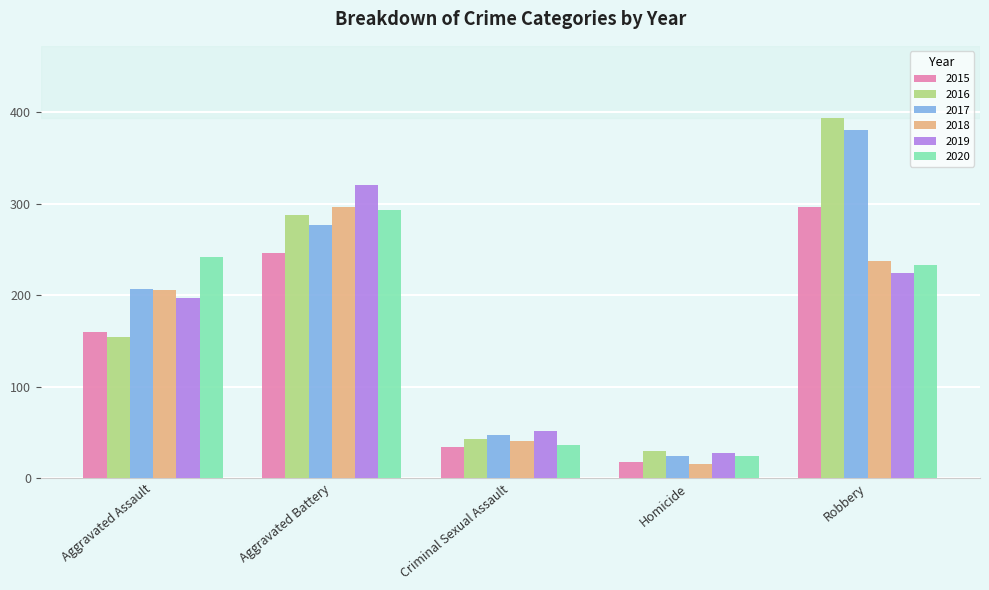

Rank the categories by 2019 value from highest to lowest.

Aggravated Battery, Robbery, Aggravated Assault, Criminal Sexual Assault, Homicide